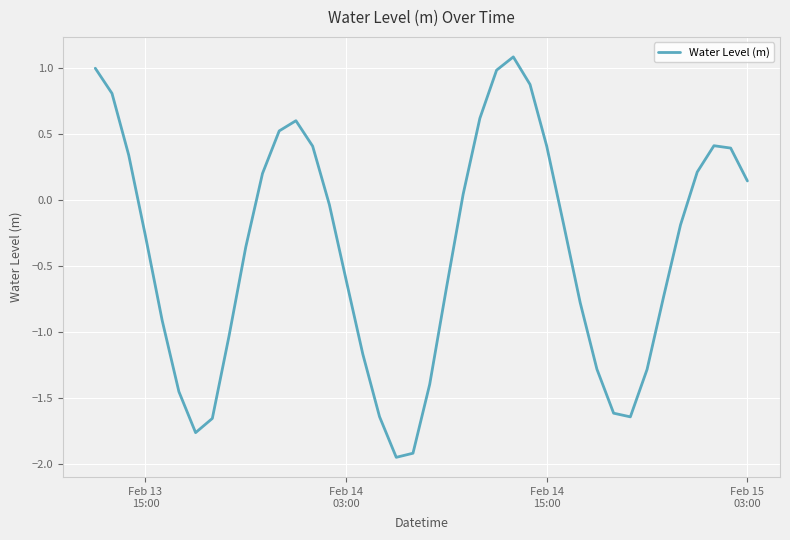

What is the difference between the maximum and minimum values?

3.0